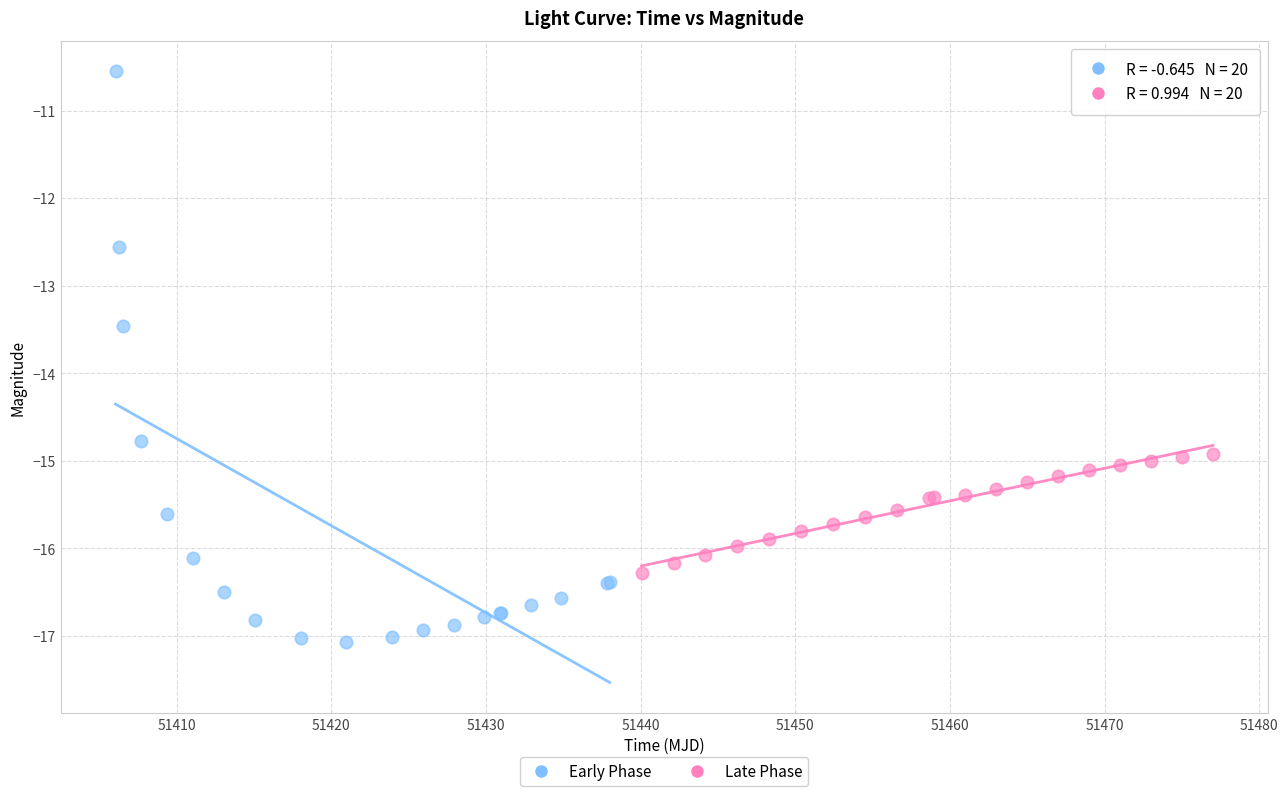

Which series reaches the minimum Y coordinate?

Early Phase